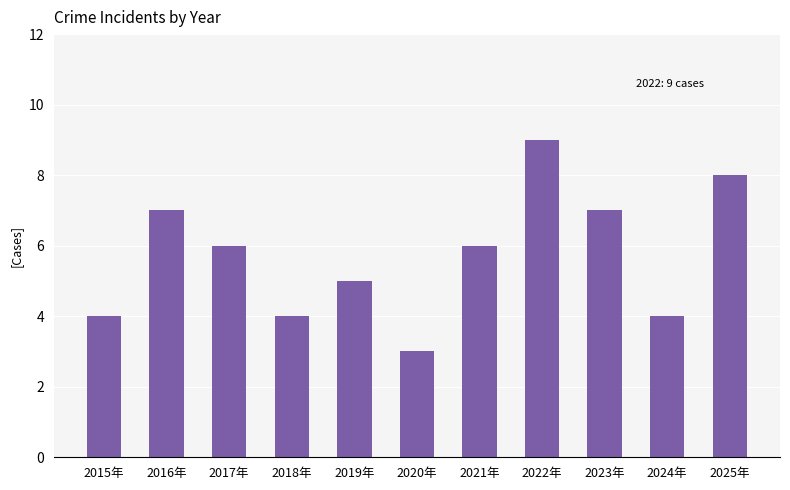

How many data points does each series have?

11